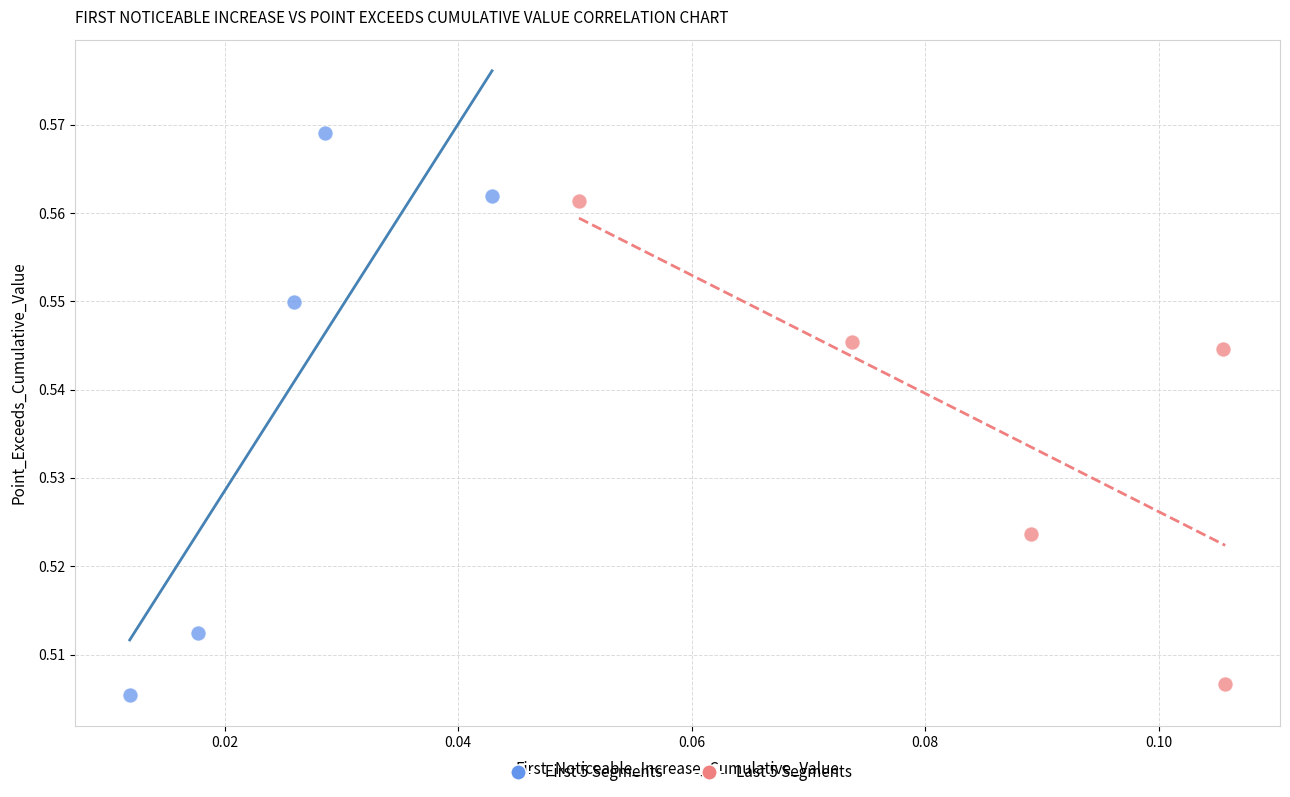

Which series has the widest spread of Y values?

First 5 Segments